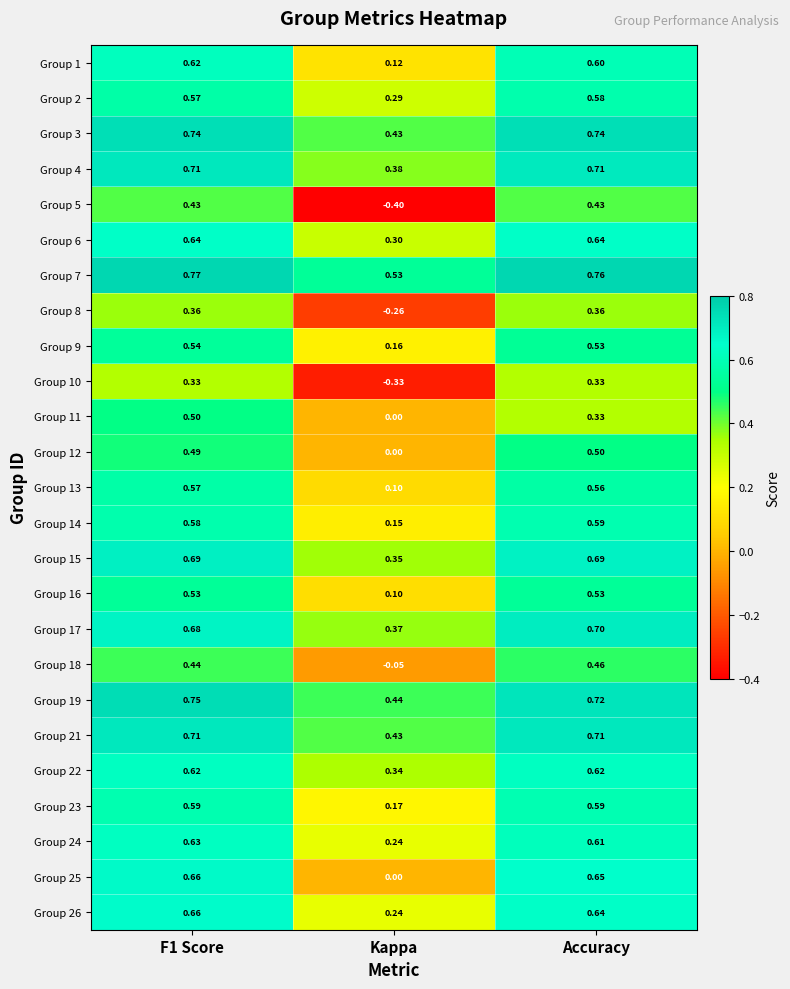

Which category has the lowest value in the Group 12 series?

Kappa